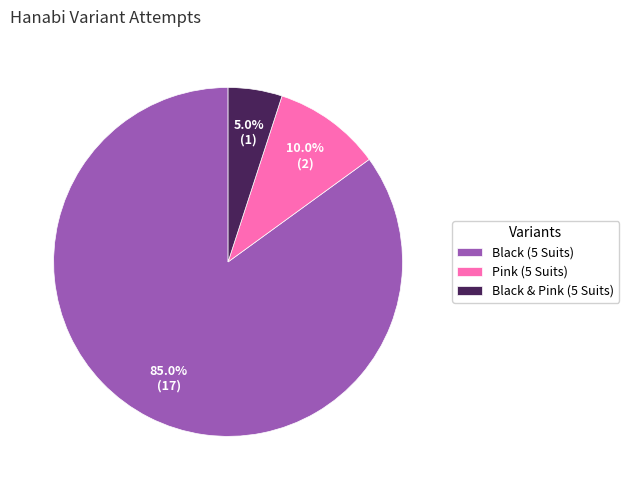

To the nearest percent, what is the combined percentage of Black (5 Suits) and Black & Pink (5 Suits)?

90%